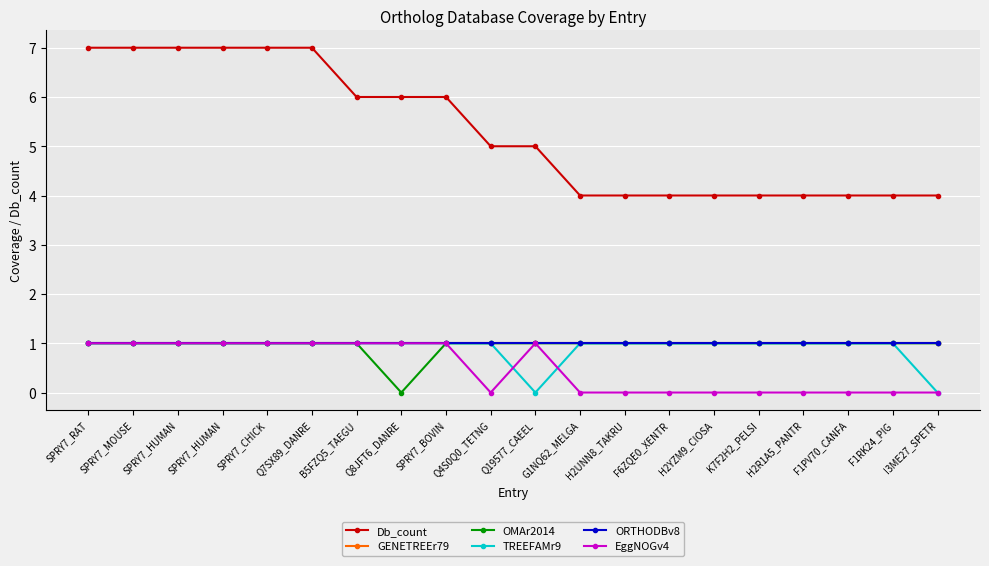

Is this an area chart (filled region under the line)?

No